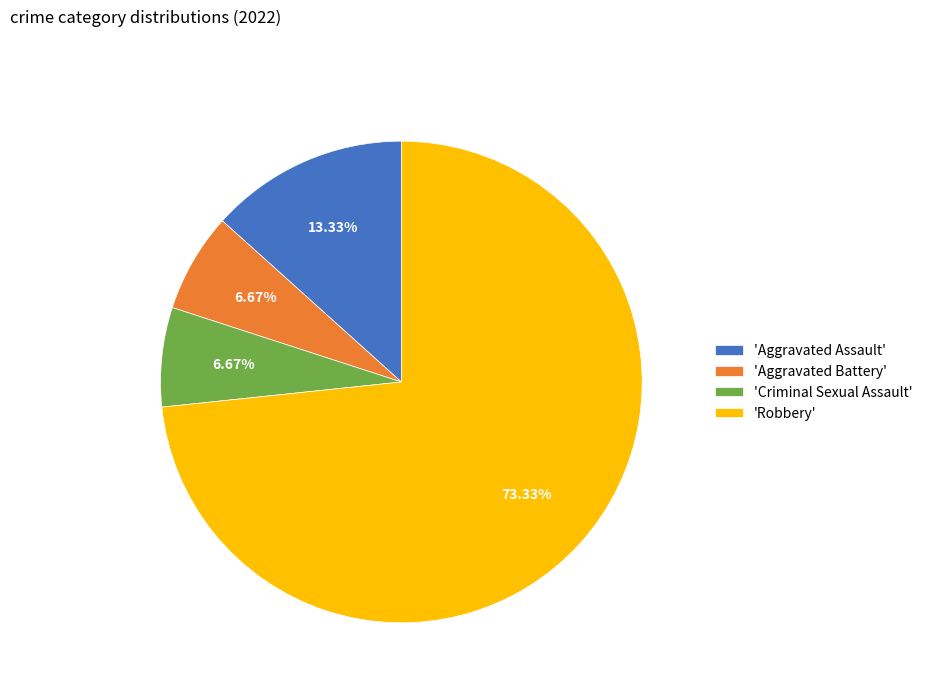

Does 'Robbery' account for over 50% of the chart?

Yes